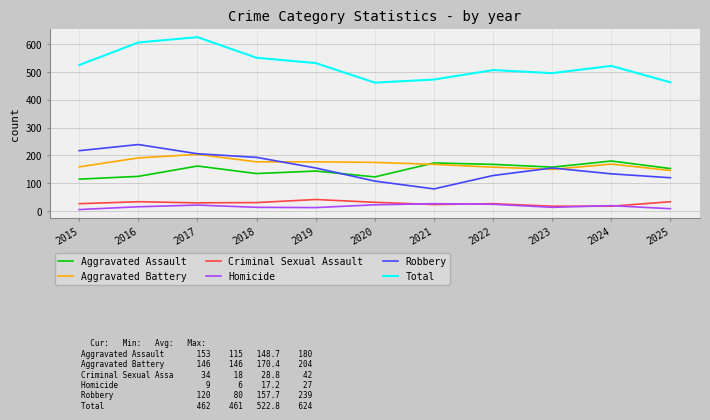

Where is the first local maximum for Aggravated Assault?

2017